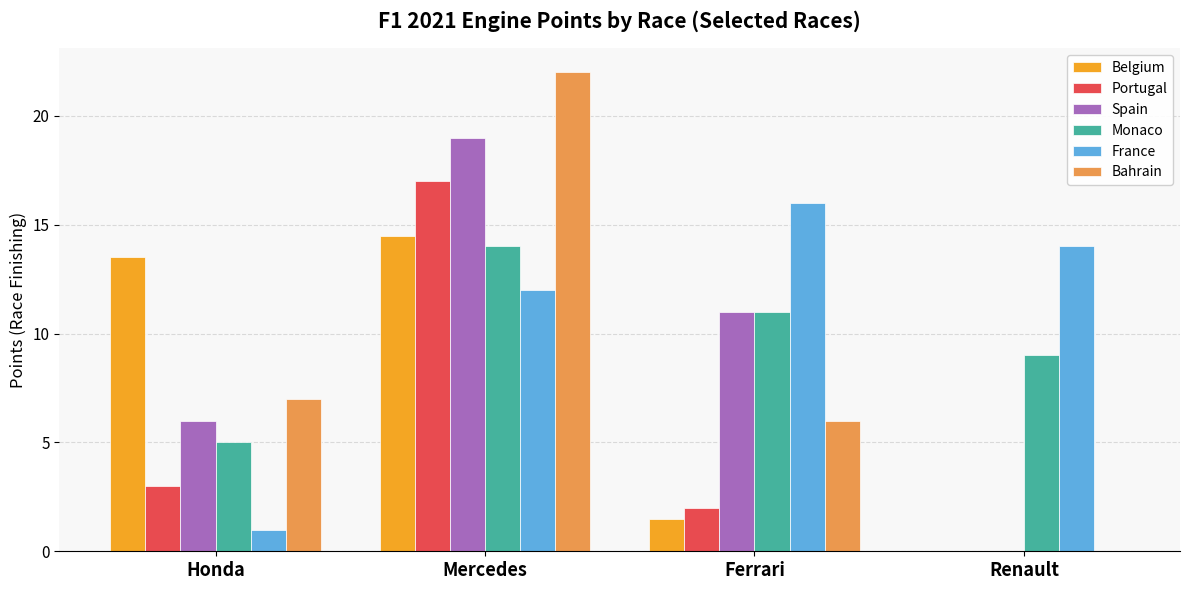

What are all the series names shown in the legend?

Belgium, Portugal, Spain, Monaco, France, Bahrain